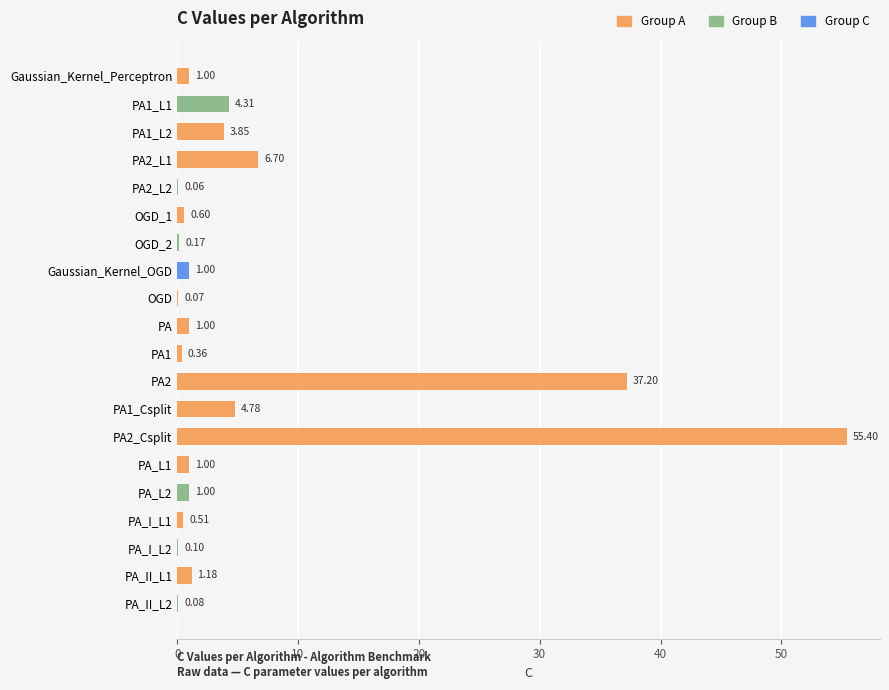

What is the sum of all values?

120.4